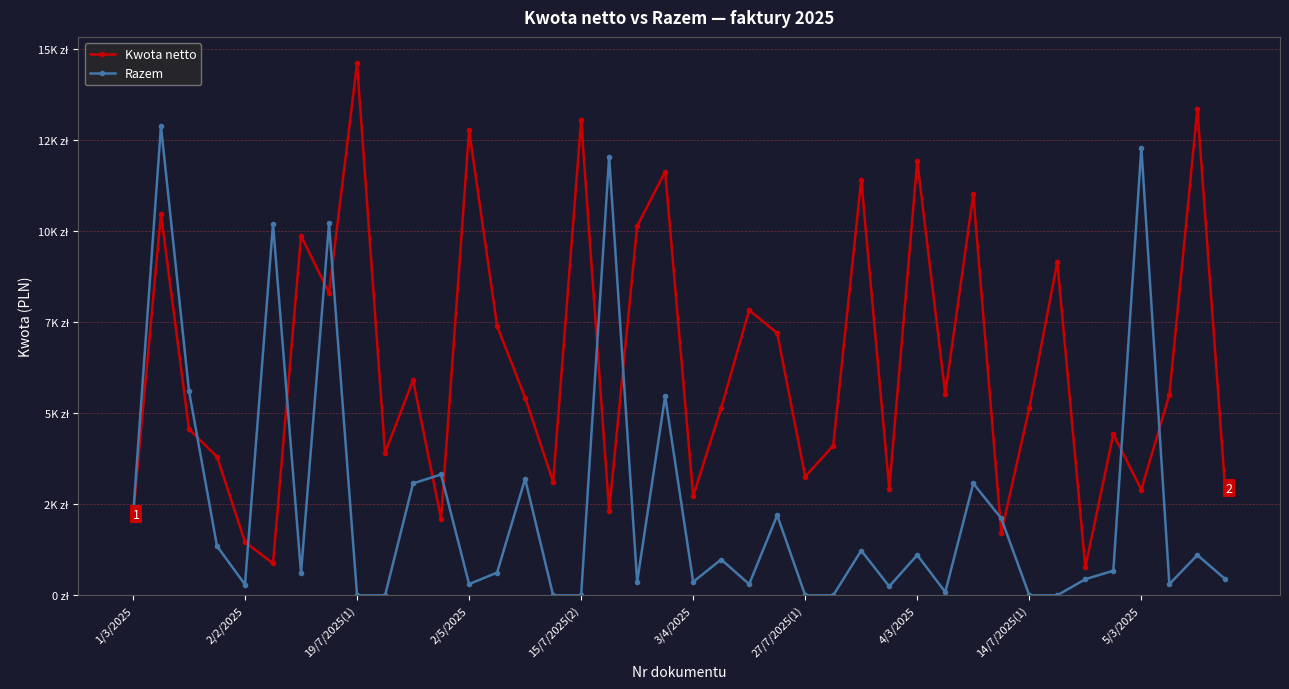

In Kwota netto, how many points are lower than both neighbors (excluding endpoints)?

13